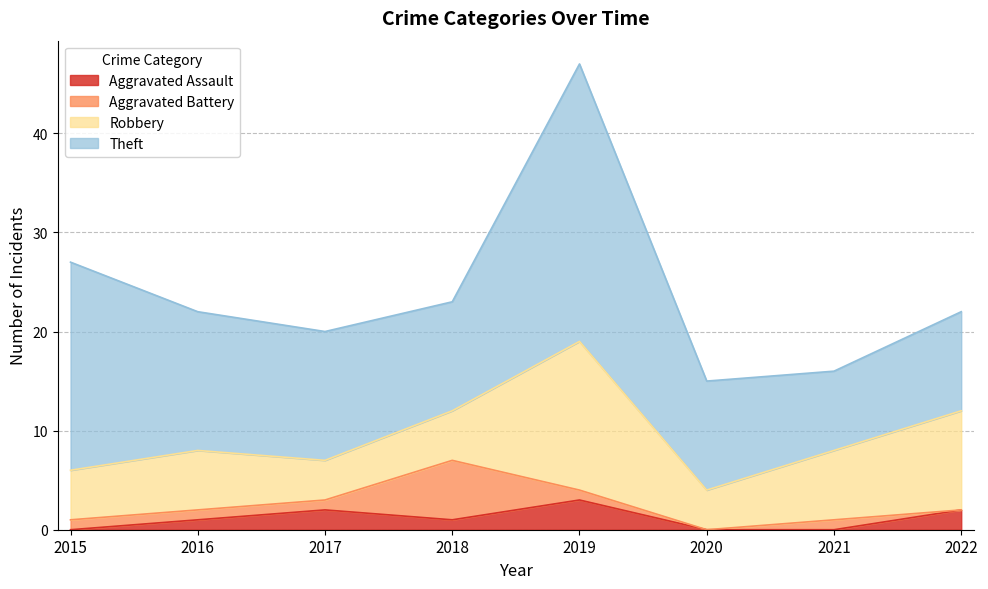

The Aggravated Battery series shows 1 at 2021. True or false?

True